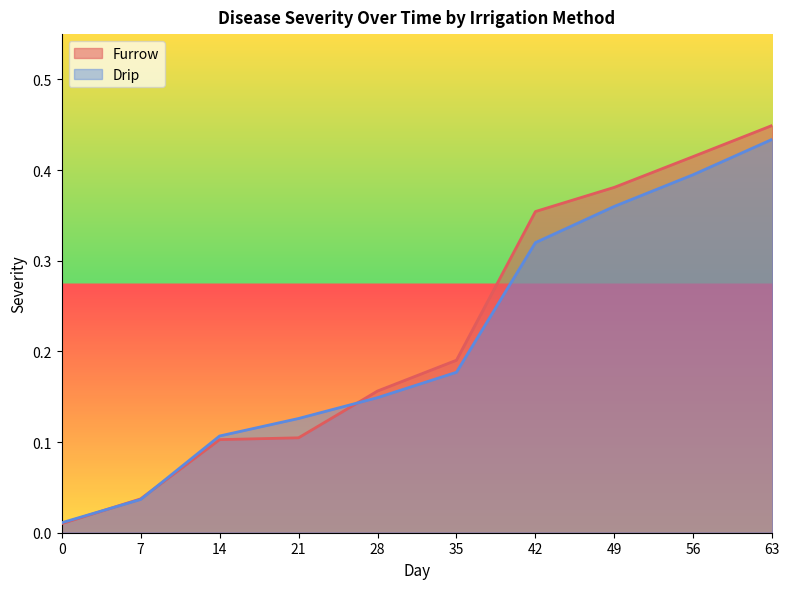

At how many categories does at least one series exceed 0?

10